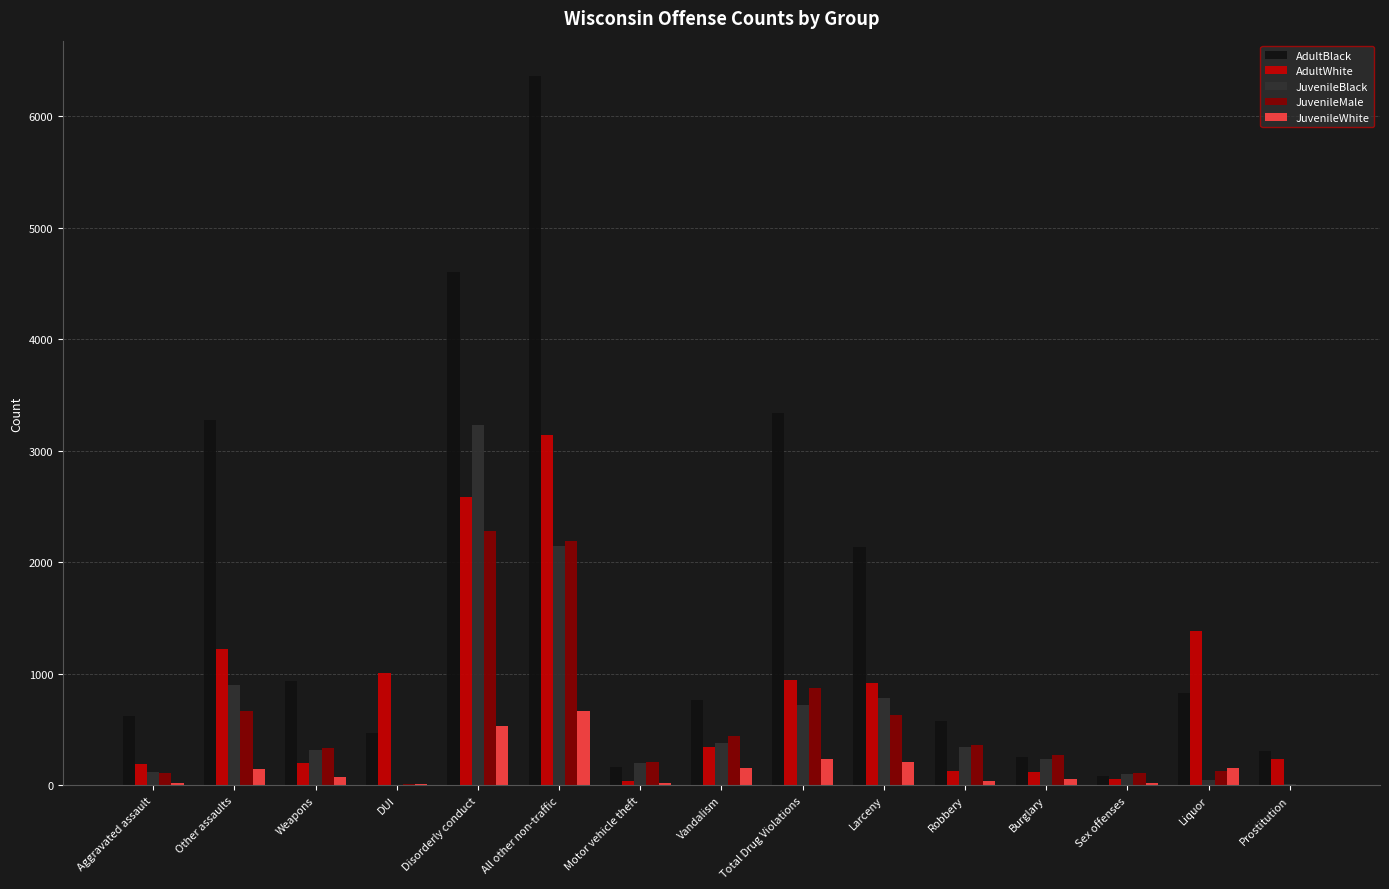

True or false: JuvenileMale has a value of 335 at Weapons.

True